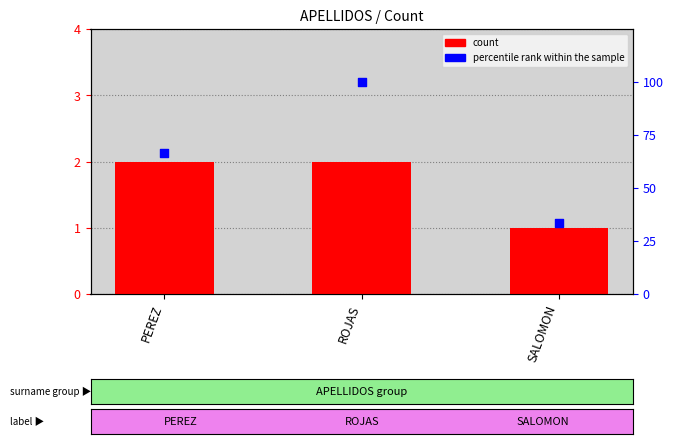

Which series reaches the maximum Y coordinate?

percentile rank within the sample